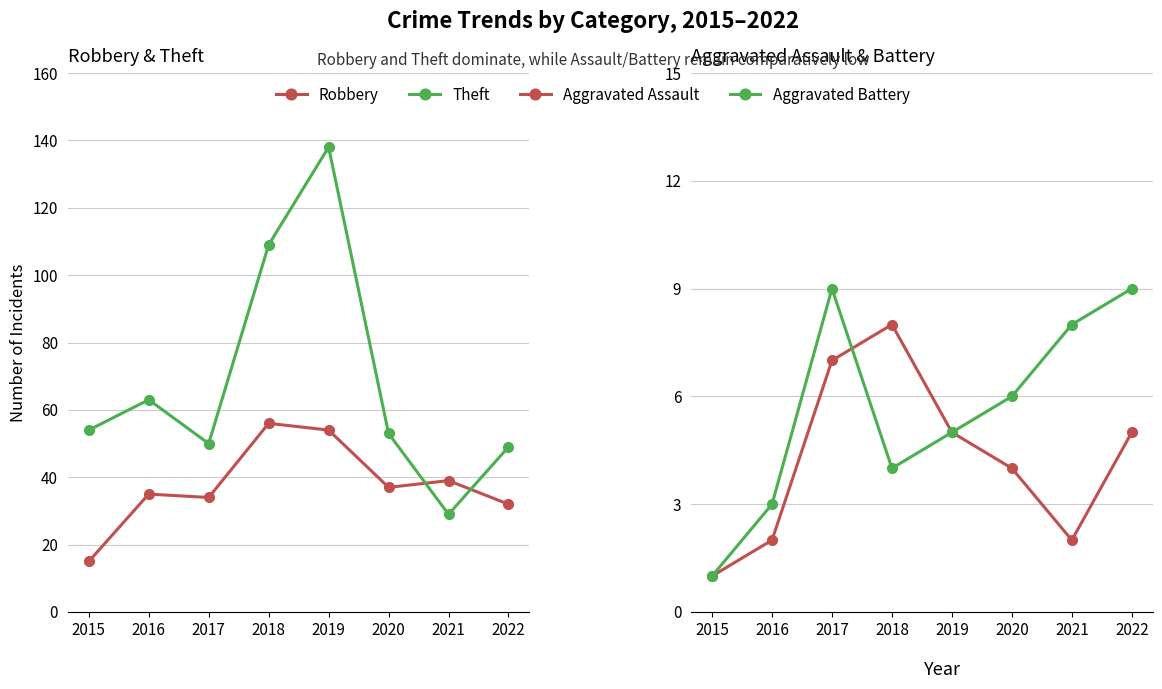

What is the value of the Aggravated Assault point at the 3rd from the left?

7